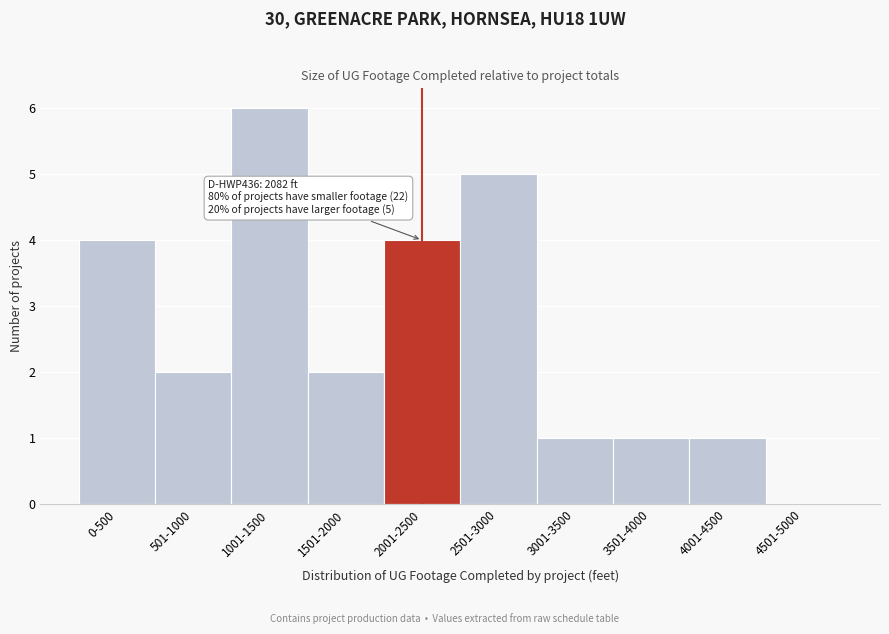

Reading right to left, extract all data points from this chart.

4501-5000=0	4001-4500=1	3501-4000=1	3001-3500=1	2501-3000=5	2001-2500=4	1501-2000=2	1001-1500=6	501-1000=2	0-500=4